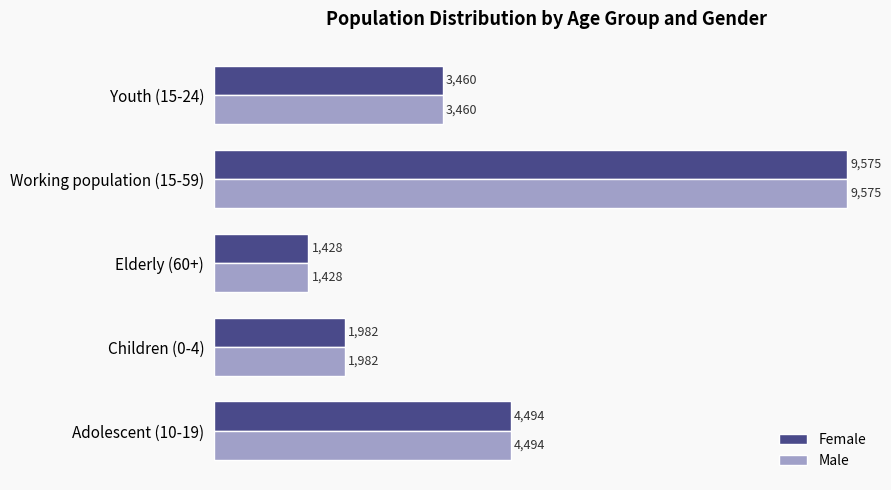

What is the sum of the Male values at Youth (15-24) and Adolescent (10-19)?

7954